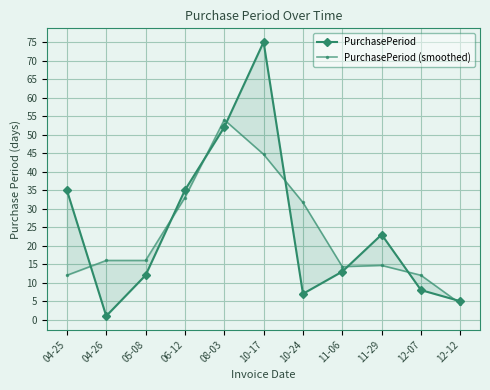

True or false: PurchasePeriod has a value of 23.0 at 11-29.

True